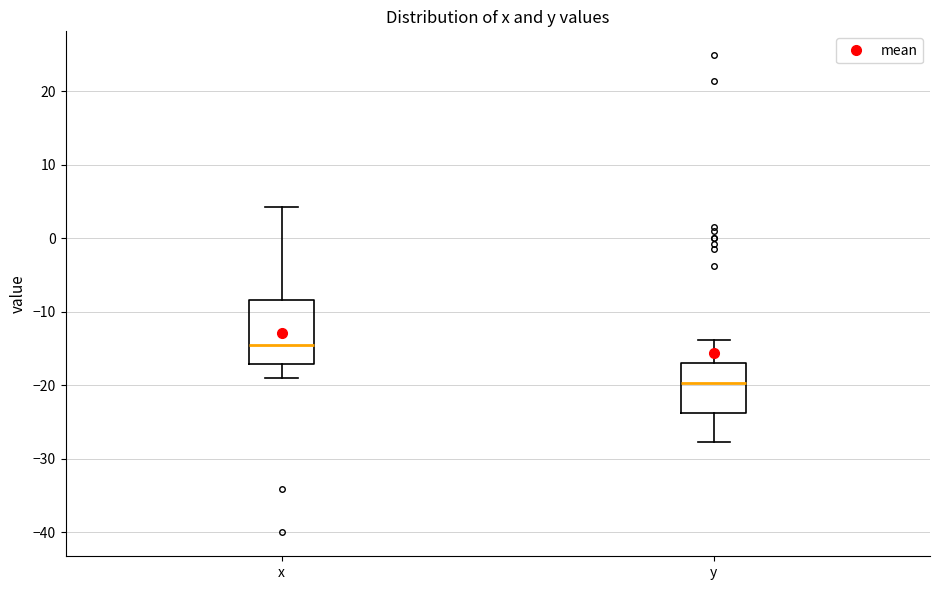

Reading left to right, read every box against the y-axis: the position of its median line, the range the box covers, and the ends of its whiskers. The values are not printed on the chart, so give them approximately, as read against the axis.

x: median -14, box -17 to -8, whiskers -19 to 4
y: median -20, box -24 to -17, whiskers -28 to -14